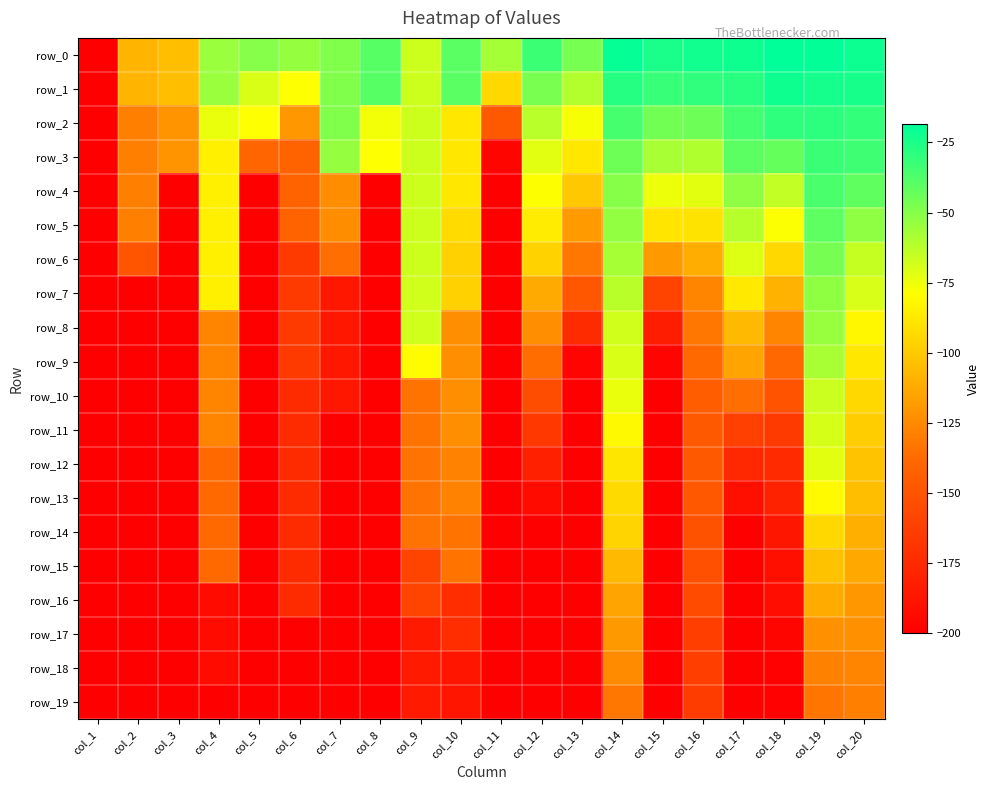

The value of row_4 at col_7 is -124.0. True or false?

True